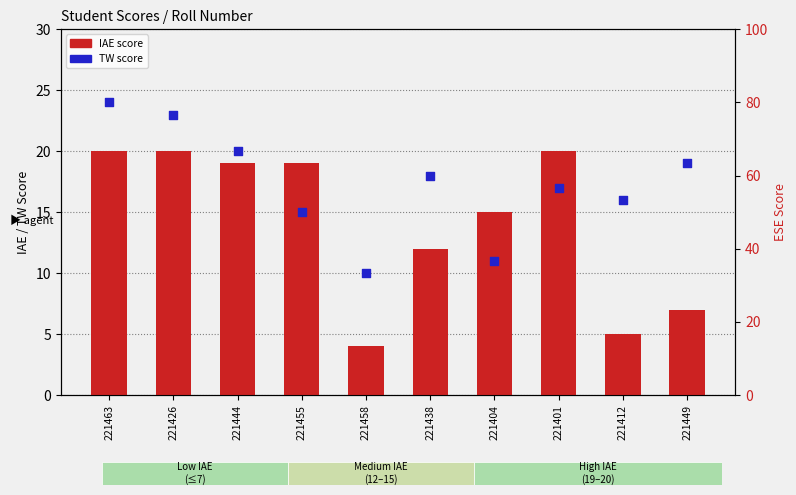

What are all the series names shown in the legend?

IAE score, TW score